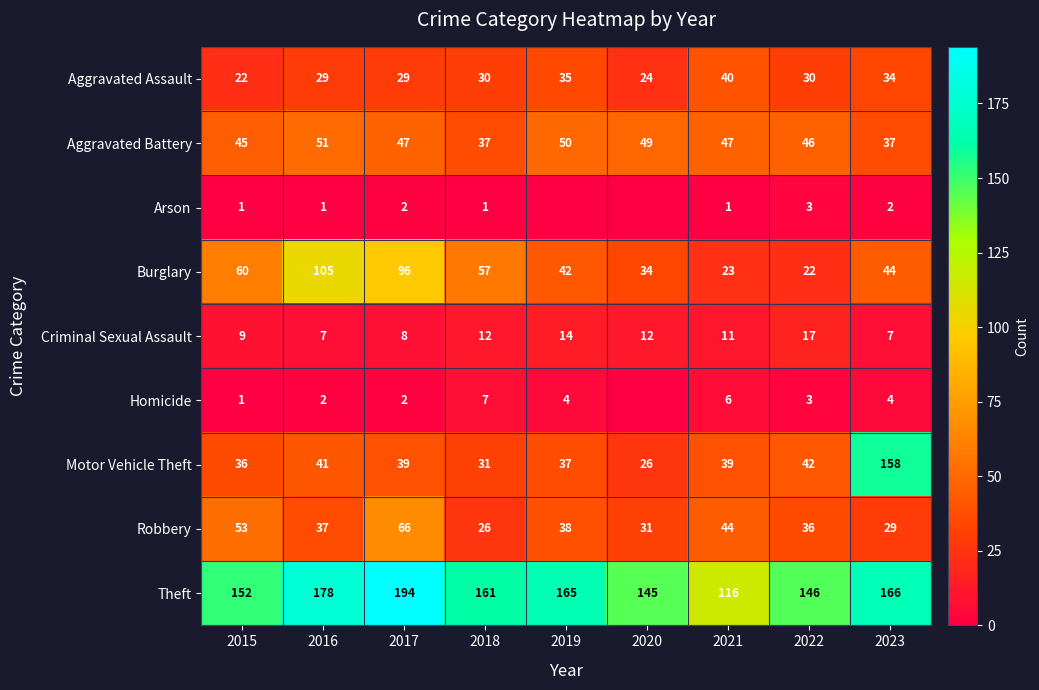

Read the Burglary value at 2016.

105